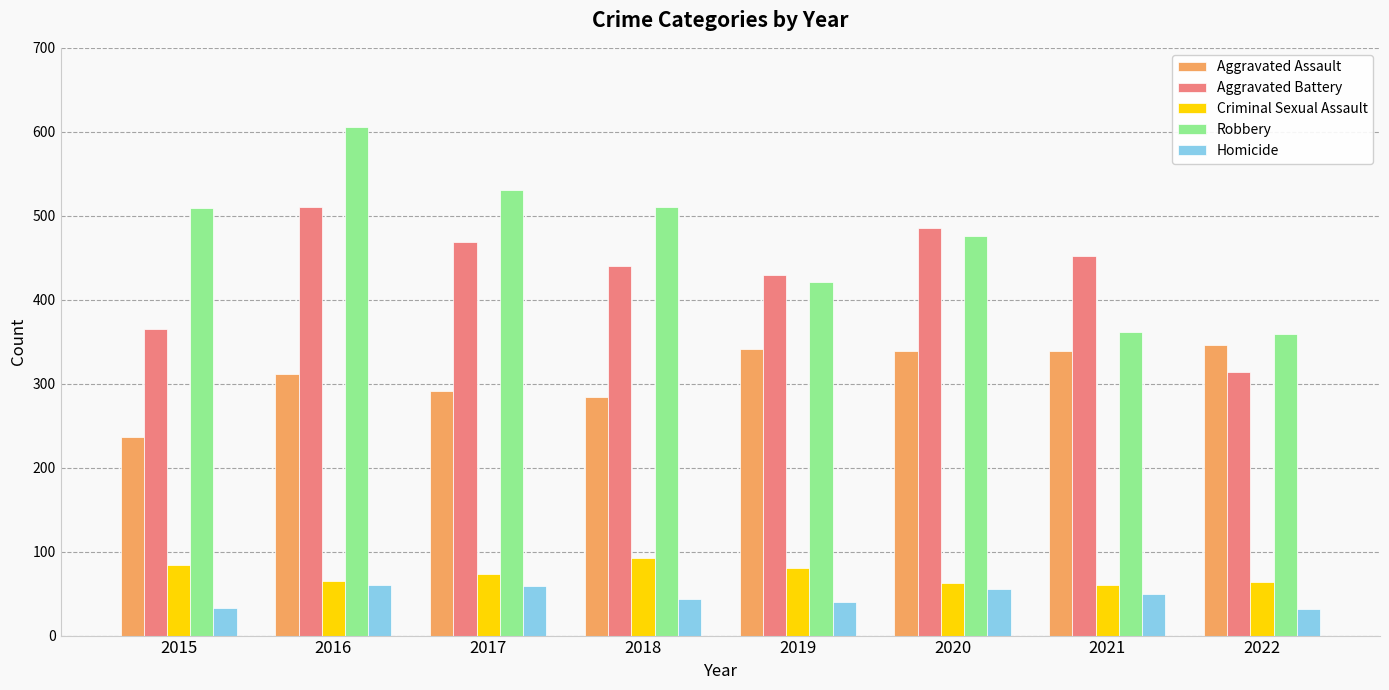

Rank the series by their maximum value, from lowest to highest.

Homicide, Criminal Sexual Assault, Aggravated Assault, Aggravated Battery, Robbery